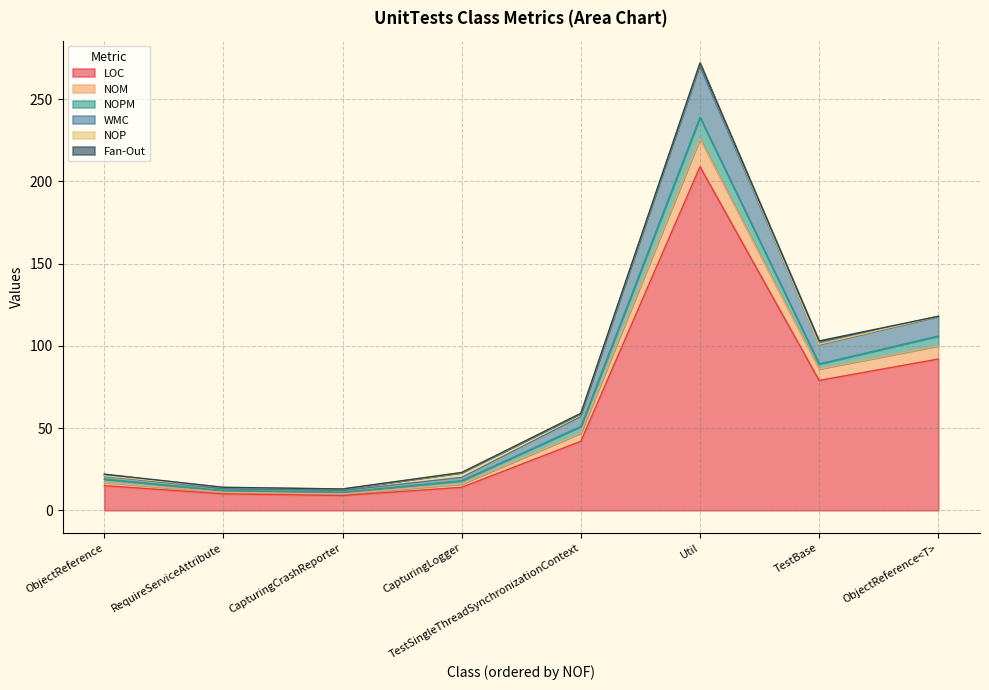

What is the highest value of the LOC series?

209